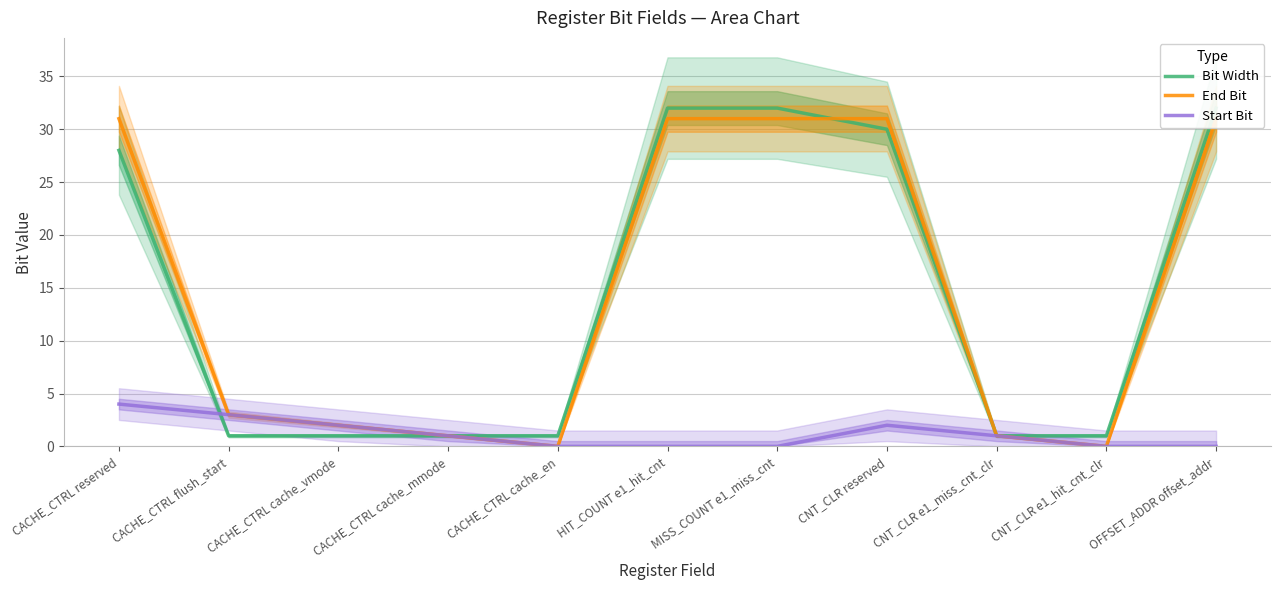

Between CACHE_CTRL cache_vmode and CNT_CLR e1_miss_cnt_clr, which is larger?

CACHE_CTRL cache_vmode